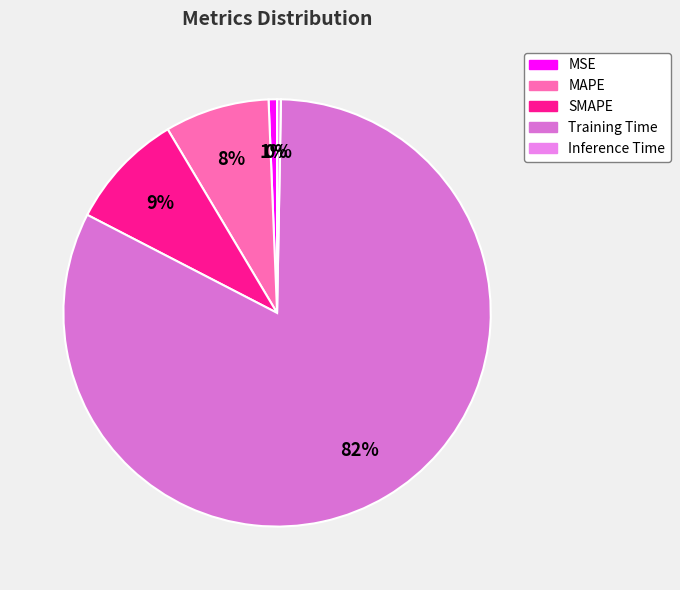

To the nearest percent, what is the difference between the SMAPE and Training Time slice percentages?

73%